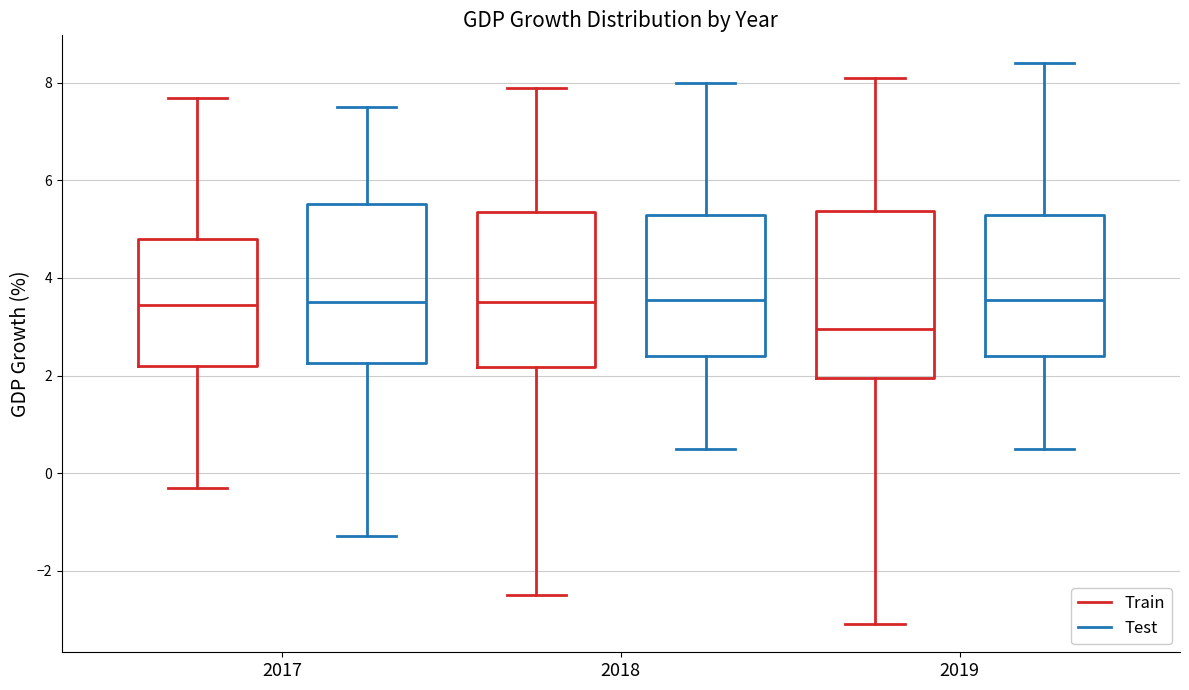

Reading left to right, transcribe this box plot: for each box, give where its median line is, the range the box spans, and where its two whiskers end, as read against the y-axis. The values are not printed on the chart, so give them approximately, as read against the axis.

2017 (Train): median 3.4, box 2.2 to 4.8, whiskers -0.2 to 7.8
2017 (Test): median 3.6, box 2.2 to 5.6, whiskers -1.2 to 7.6
2018 (Train): median 3.6, box 2.2 to 5.4, whiskers -2.4 to 8.0
2018 (Test): median 3.6, box 2.4 to 5.4, whiskers 0.6 to 8.0
2019 (Train): median 3.0, box 2.0 to 5.4, whiskers -3.0 to 8.2
2019 (Test): median 3.6, box 2.4 to 5.4, whiskers 0.6 to 8.4